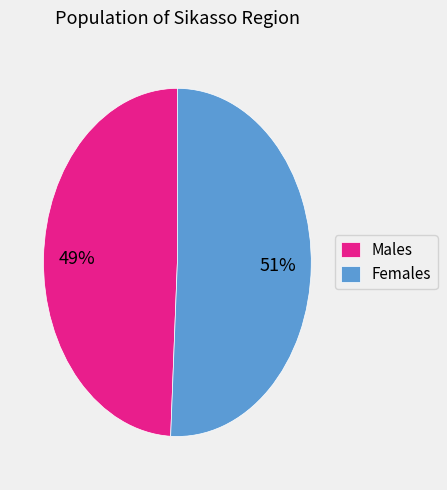

The Males slice represents 59% of the pie. True or false?

False